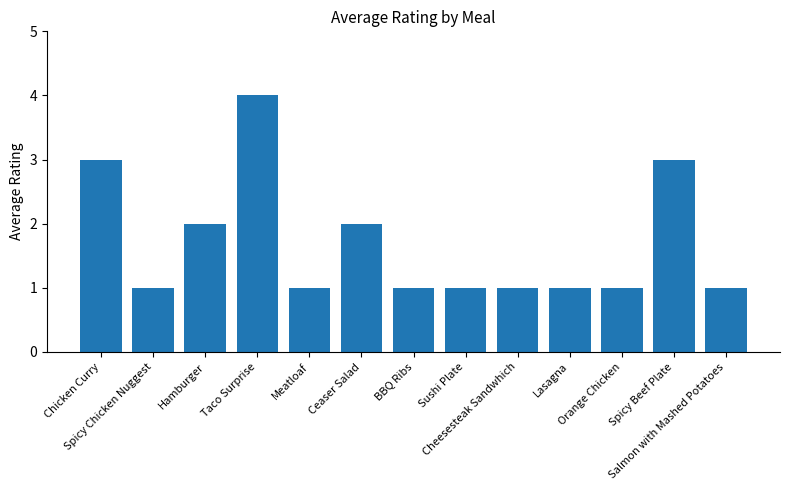

What position from the right is Orange Chicken?

3